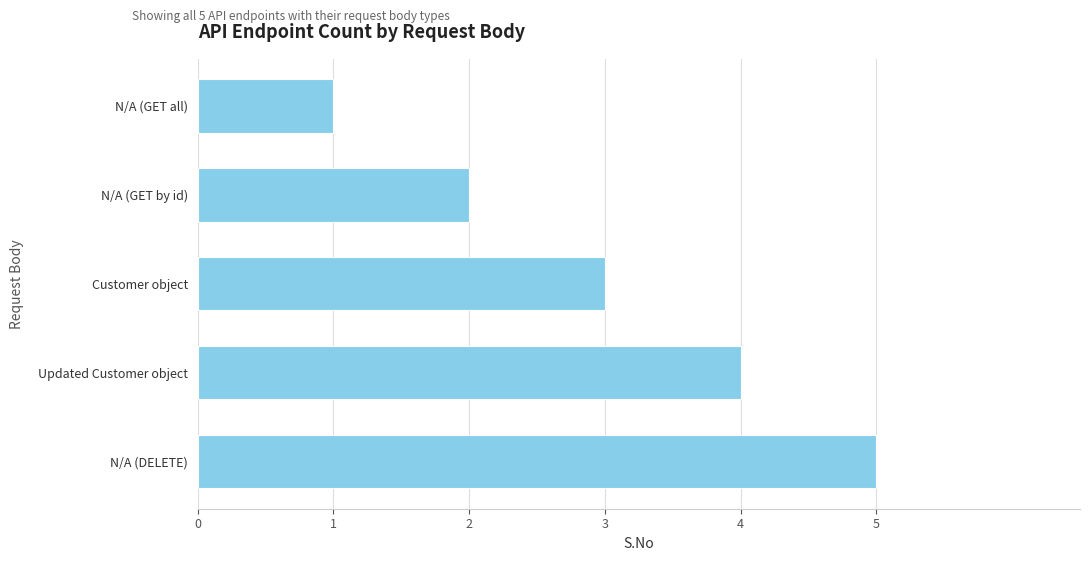

What is the label of the 2nd bar from the top?

N/A (GET by id)